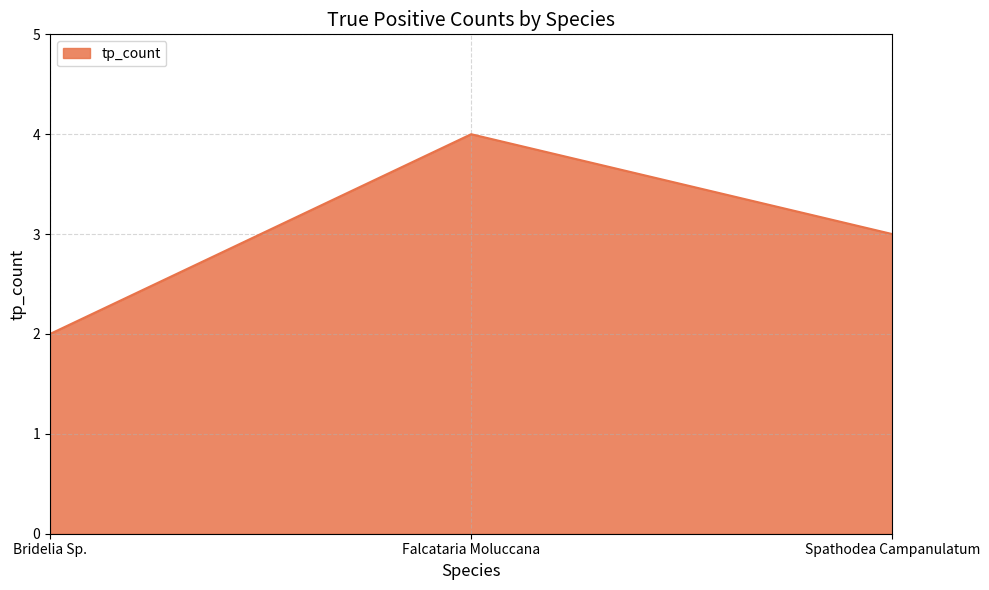

Reading right to left, list all the values displayed in this chart.

3	4	2